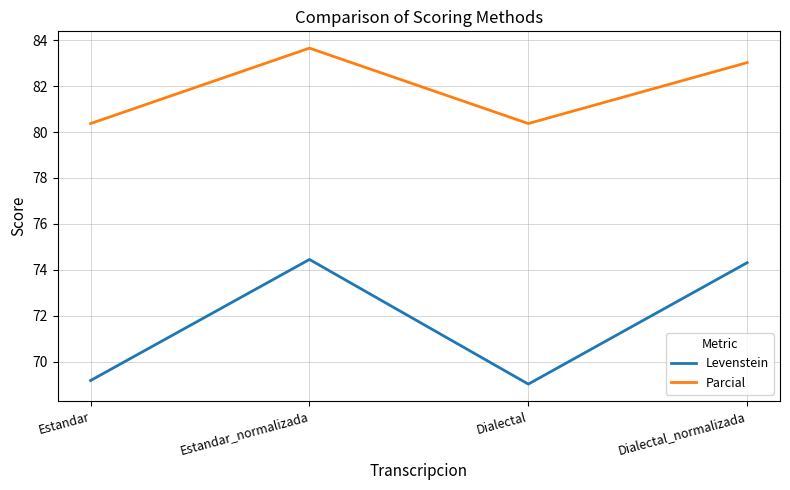

Which series has the largest total across all categories?

Parcial